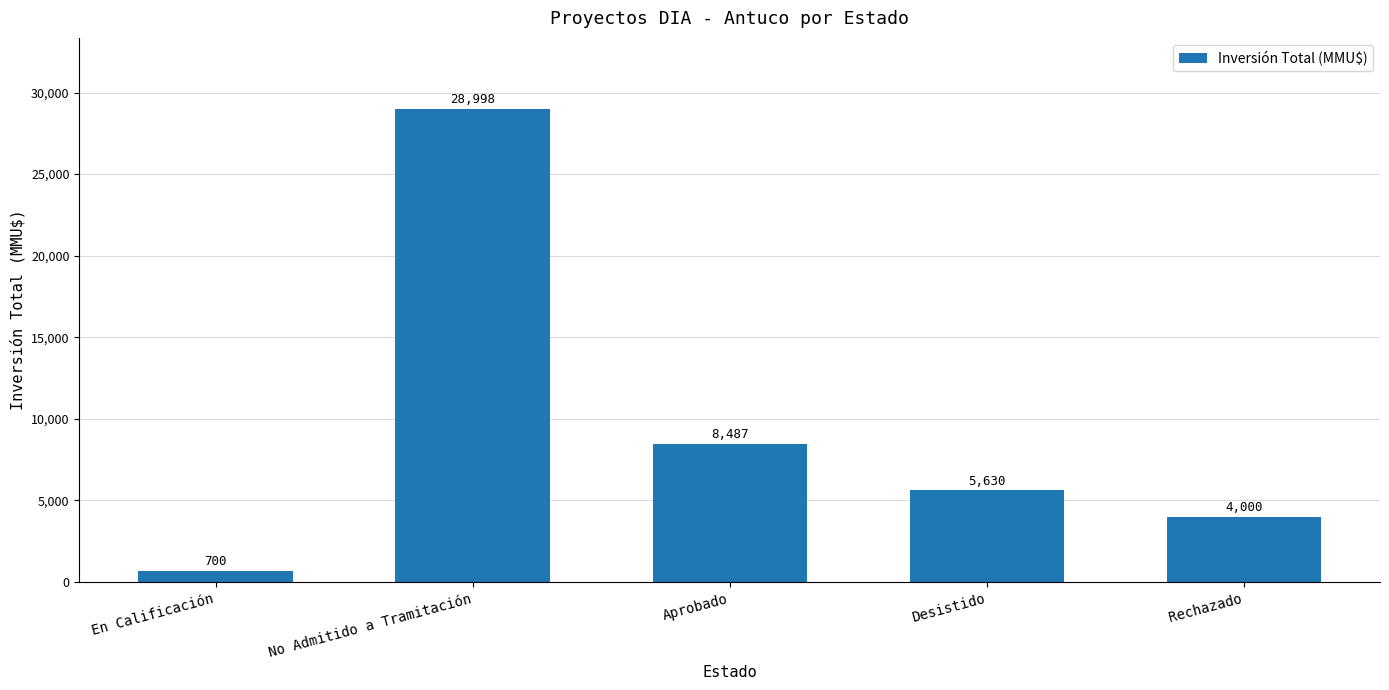

Count the number of categories in the chart.

5